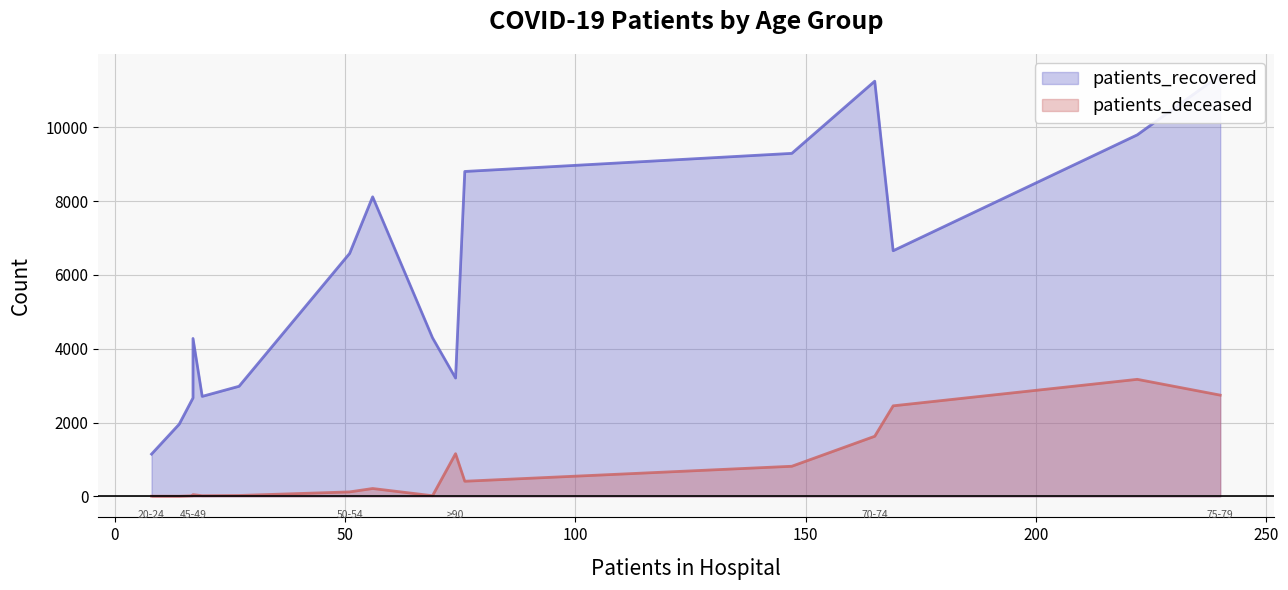

What is the maximum value for patients_recovered?

11418